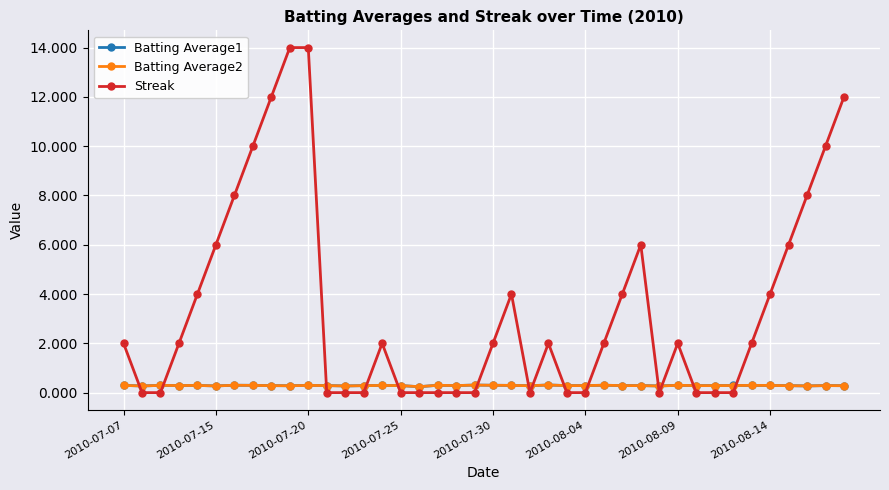

How many times do Streak and Batting Average1 cross each other?

14